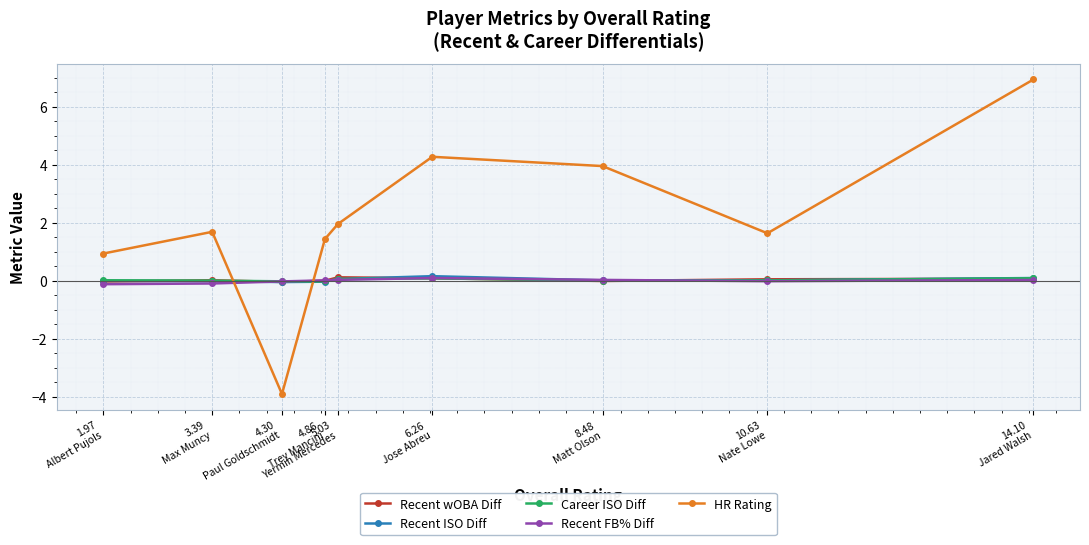

Which series has the largest range (max minus min)?

HR Rating